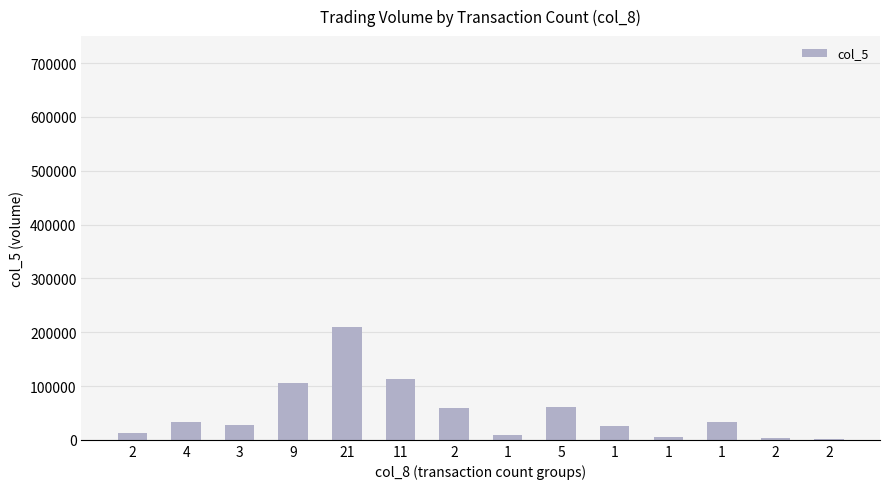

What is the label of the 14th bar from the left?

2